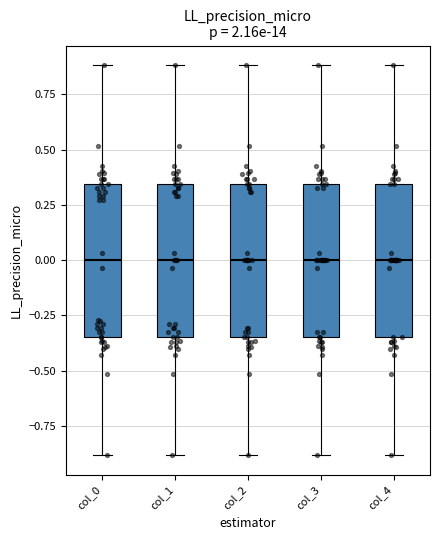

Reading left to right, transcribe this box plot: for each box, give where its median line is, the range the box spans, and where its two whiskers end, as read against the y-axis. The values are not printed on the chart, so give them approximately, as read against the axis.

col_0: median 0.00, box -0.35 to 0.35, whiskers -0.90 to 0.90
col_1: median 0.00, box -0.35 to 0.35, whiskers -0.90 to 0.90
col_2: median 0.00, box -0.35 to 0.35, whiskers -0.90 to 0.90
col_3: median 0.00, box -0.35 to 0.35, whiskers -0.90 to 0.90
col_4: median 0.00, box -0.35 to 0.35, whiskers -0.90 to 0.90